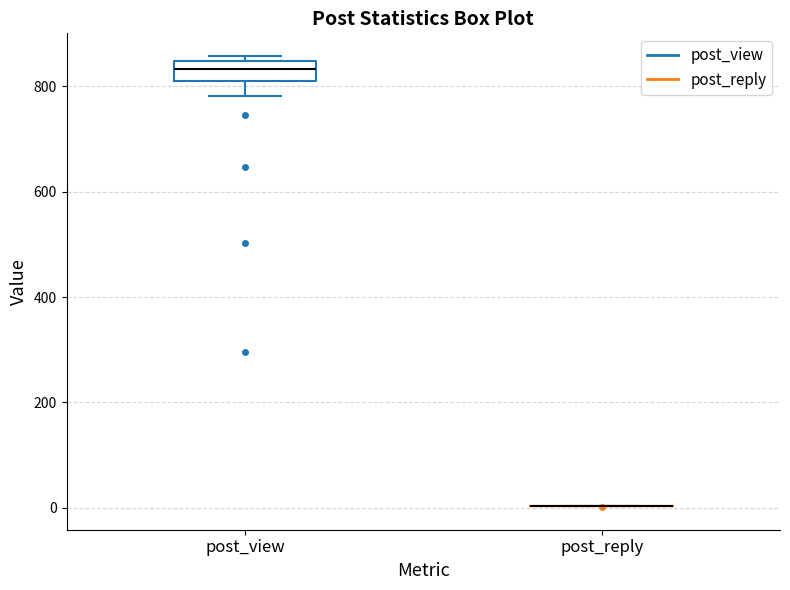

Where does the lower whisker of the box for post_view end on the y-axis? The values are not printed on the chart, so give them approximately, as read against the axis.

780